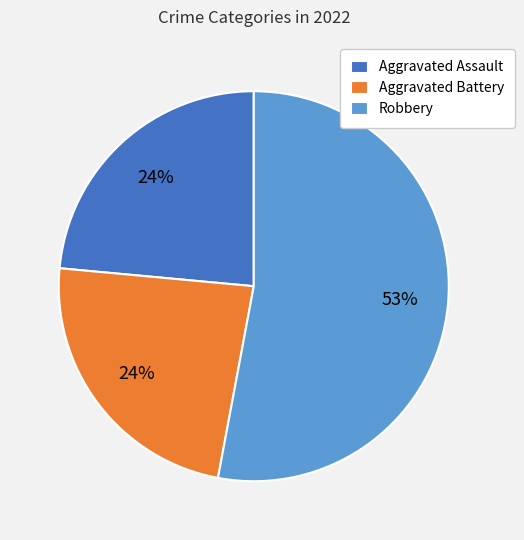

Is the sum of Robbery and Aggravated Battery greater than half?

Yes